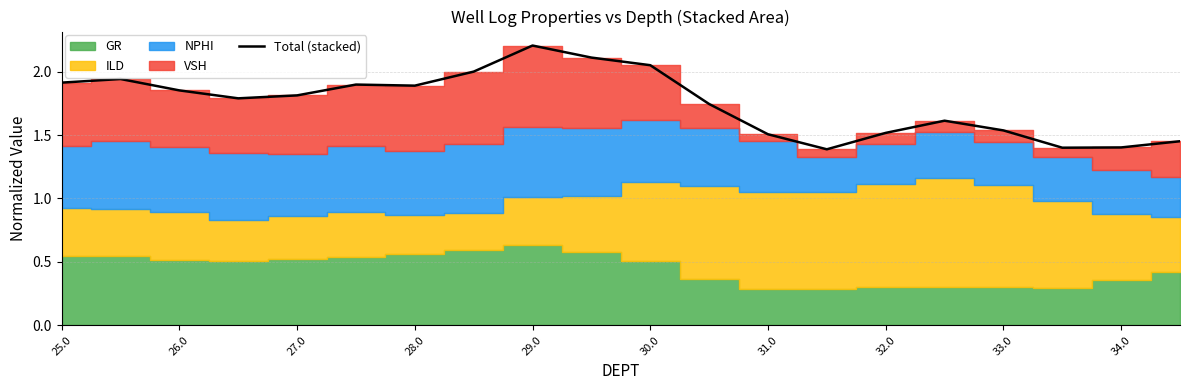

At which label does Total (stacked) reach its peak?

29.0